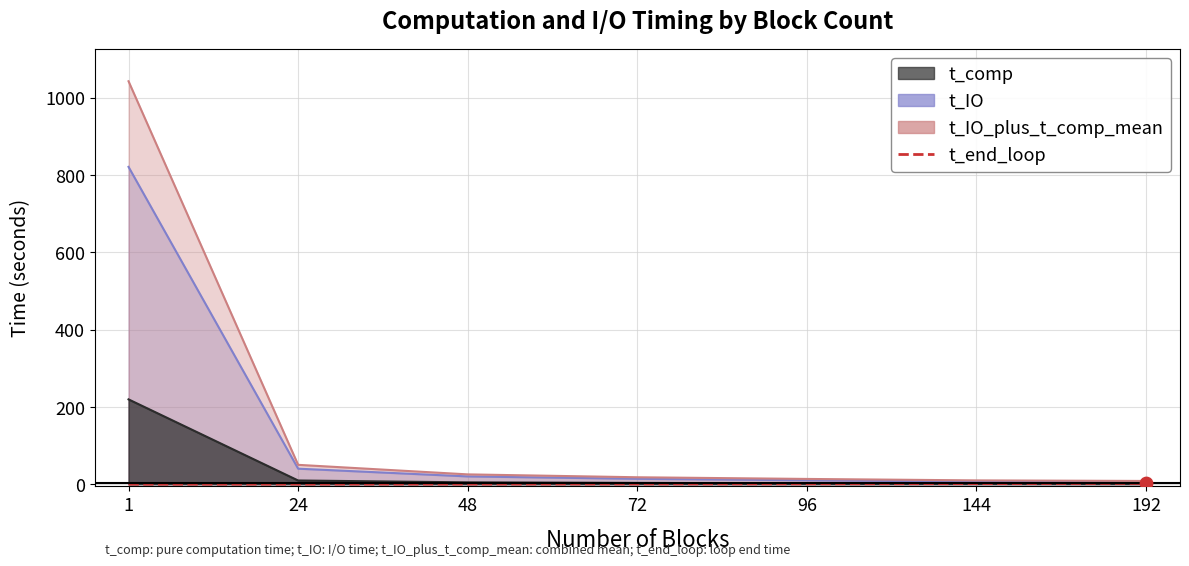

What is the change in value from 72 to 144?

+0.9